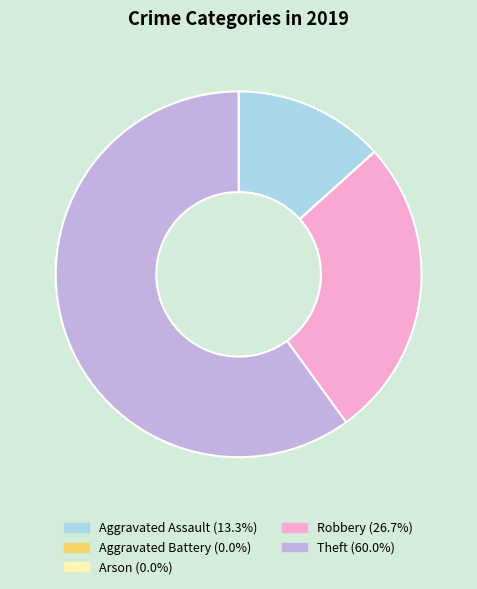

Does any single category account for the majority?

Yes